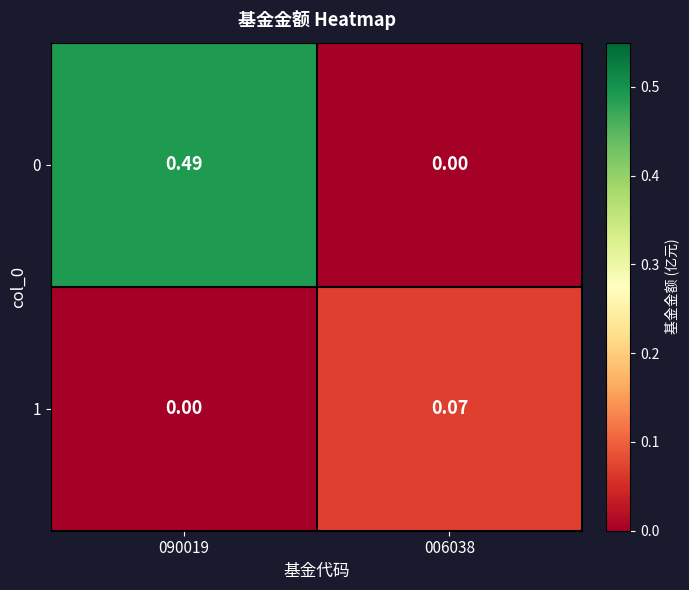

Rank the series by their average value, from highest to lowest.

0, 1